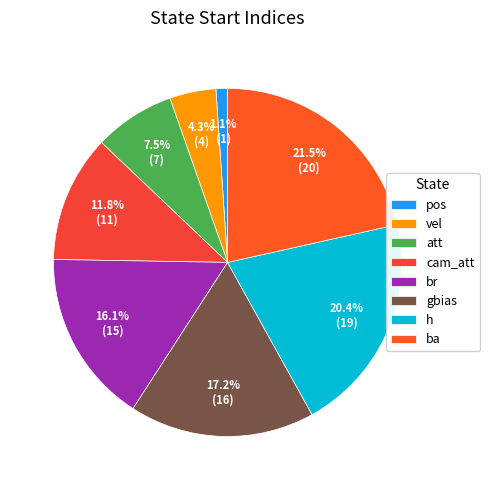

What percentage do gbias and vel together represent?

21.5%